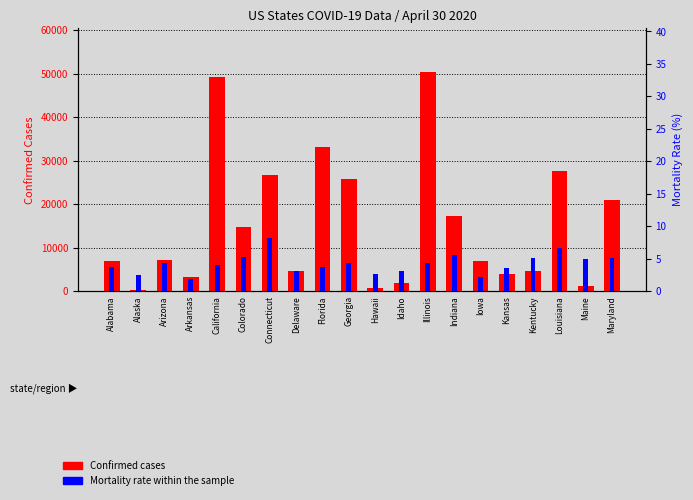

What is the sum of all Confirmed values?

307083.0